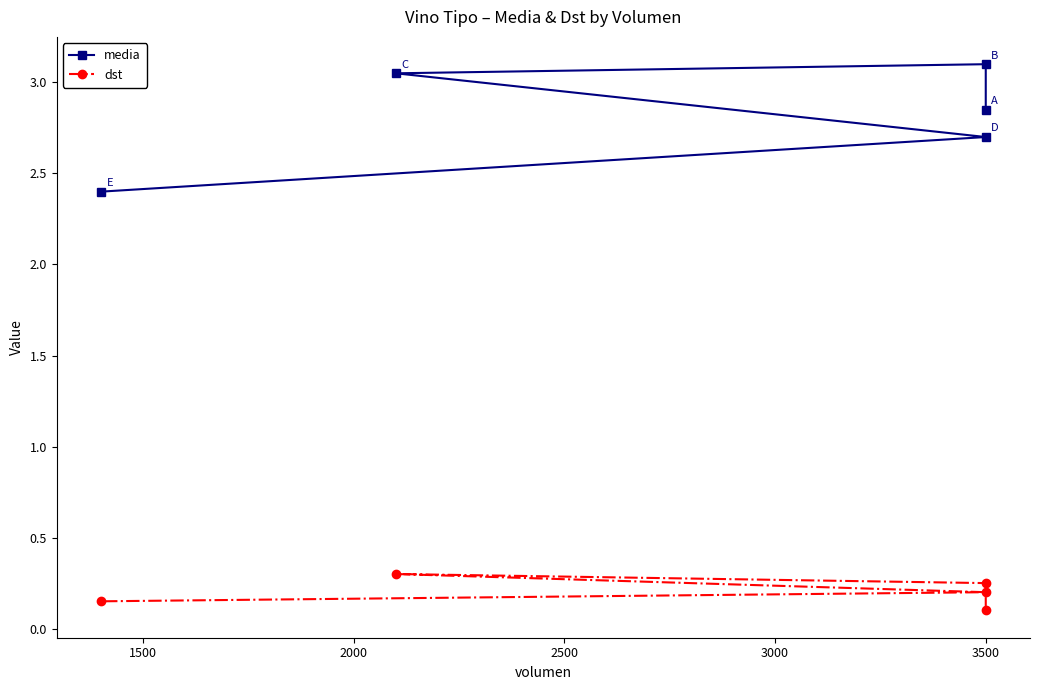

What is the spread (max minus min) of values at 3500?

2.8